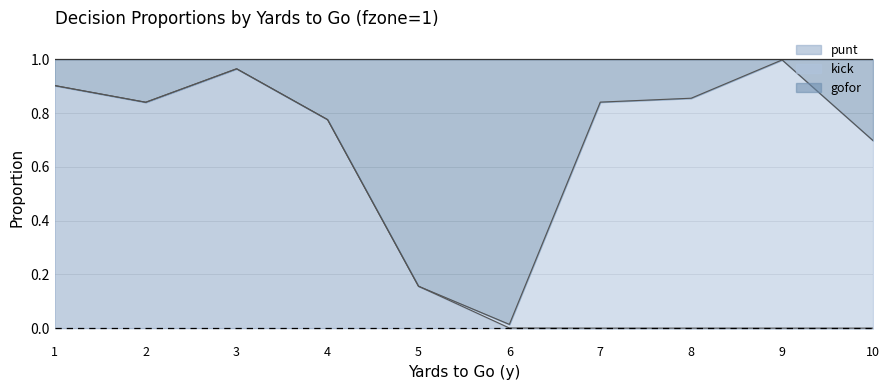

Reading left to right, transcribe all the data shown in this chart.

gofor: 1=0.9	2=0.8	3=1.0	4=0.8	5=0.2	6=0.0	7=0.8	8=0.9	9=1.0	10=0.7
punt: 1=0.9	2=0.8	3=1.0	4=0.8	5=0.2	6=0.0	7=0.0	8=0.0	9=0.0	10=0.0